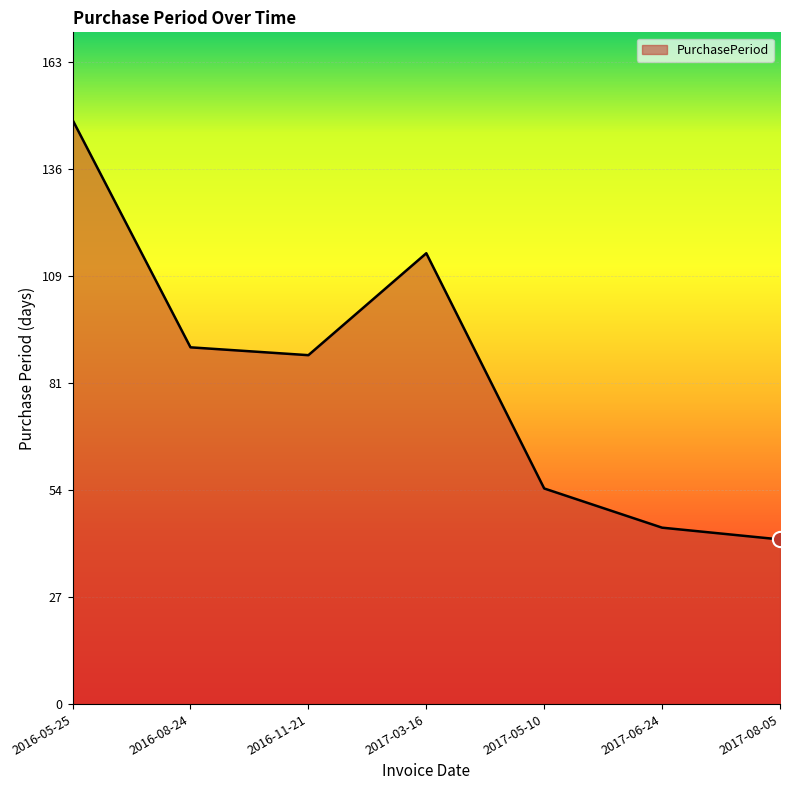

What is the change in value from 2016-05-25 to 2017-08-05?

-107